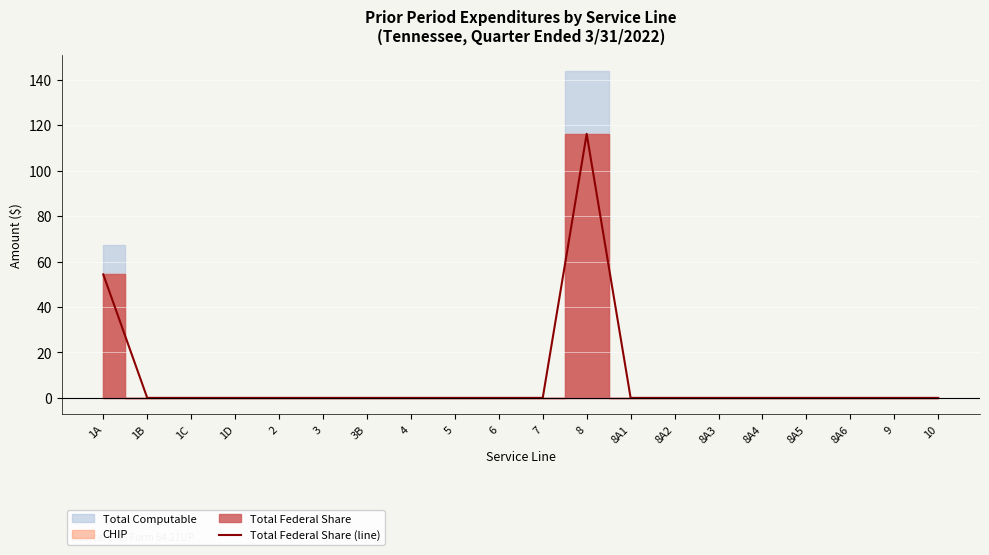

Reading left to right, what are all the values shown in this chart?

1A=54.3	1B=0.0	1C=0.0	1D=0.0	2=0.0	3=0.0	3B=0.0	4=0.0	5=0.0	6=0.0	7=0.0	8=116.2	8A1=0.0	8A2=0.0	8A3=0.0	8A4=0.0	8A5=0.0	8A6=0.0	9=0.0	10=0.0